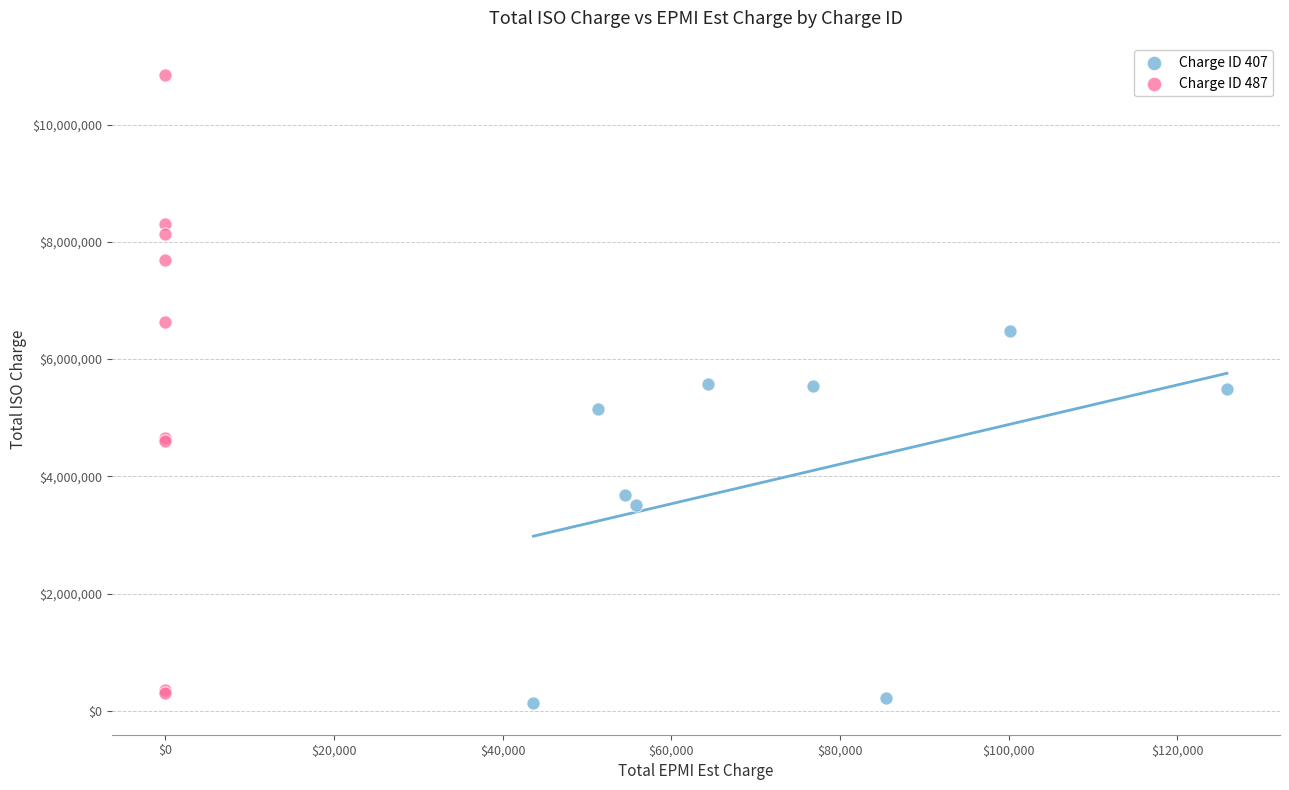

What are all the series names shown in the legend?

Charge ID 407, Charge ID 487